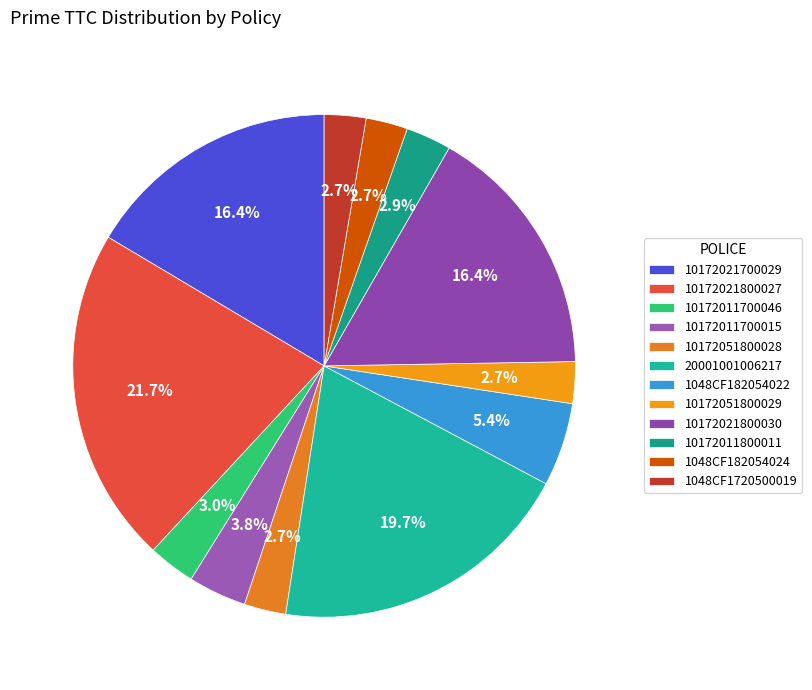

Which has a higher value, 10172051800028 or 1048CF1720500019?

10172051800028